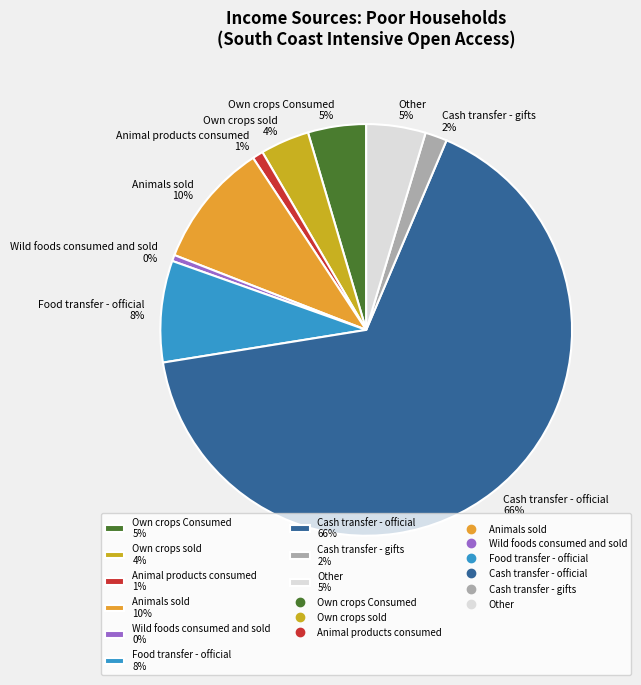

How many slices are in this pie chart?

9